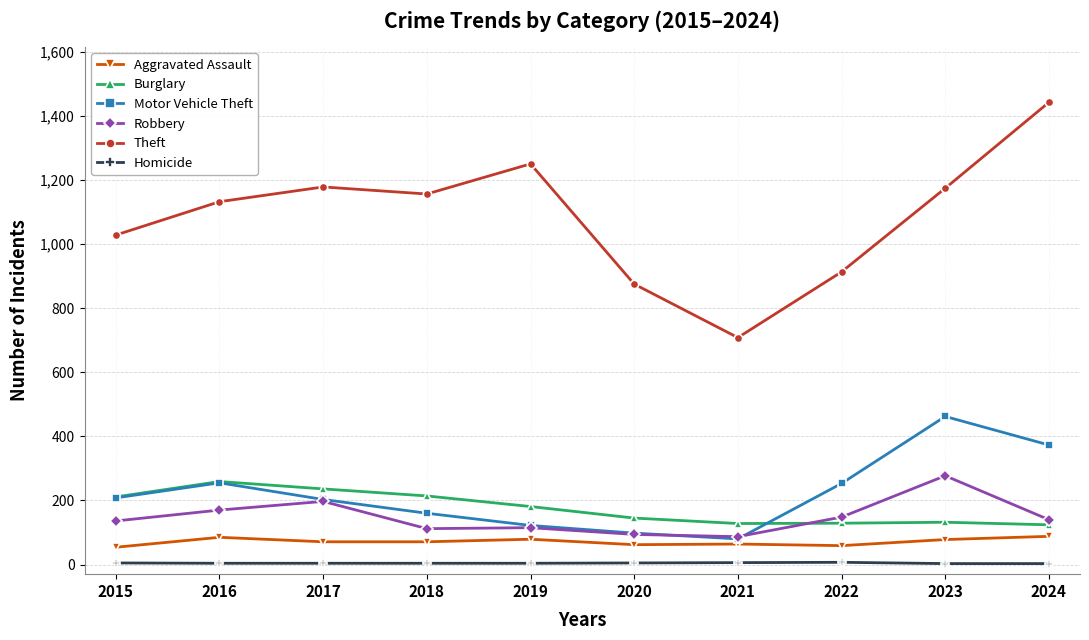

True or false: Robbery and Homicide cross at least once.

False